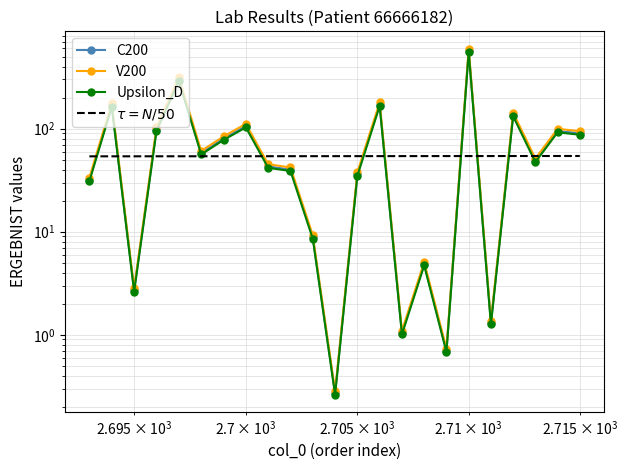

Which series has the largest total across all categories?

V200